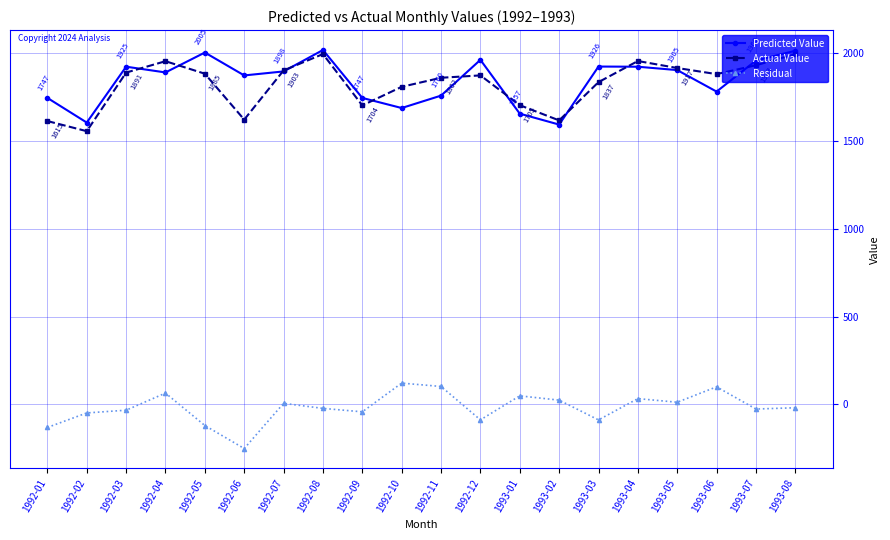

At which category does Predicted Value reach its first local peak?

1992-03